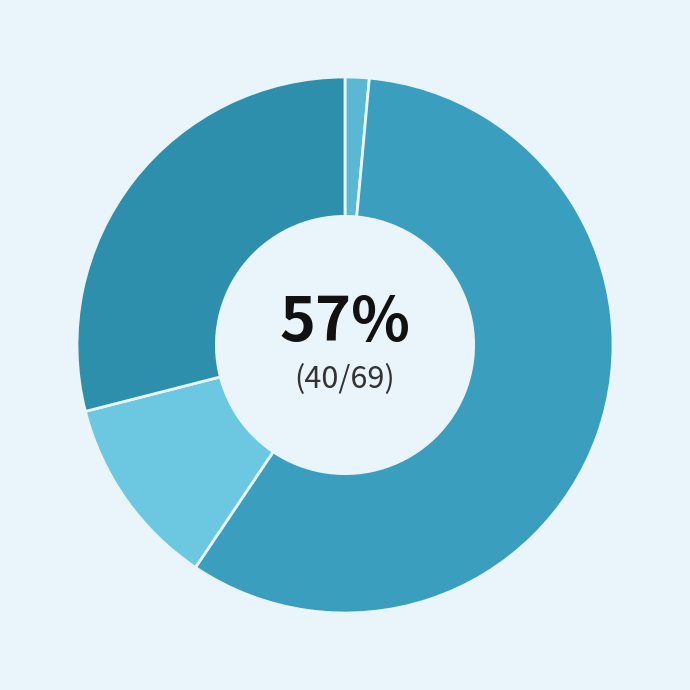

What is the largest slice in the pie chart?

Headache or migraine